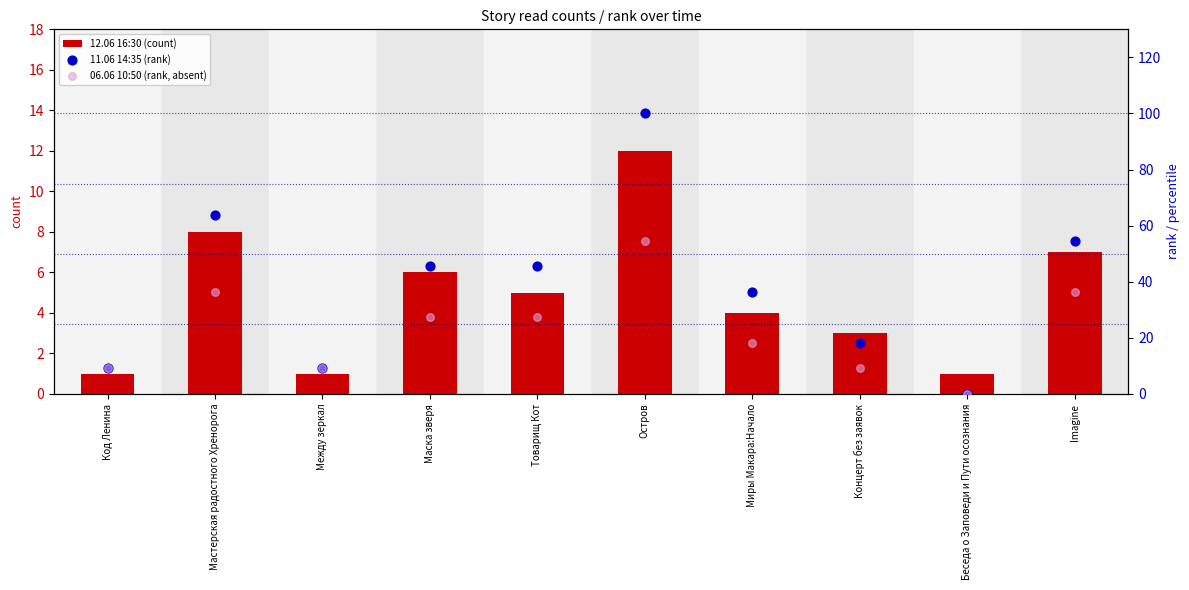

Which series has the largest total across all categories?

11.06 14:35 (rank)